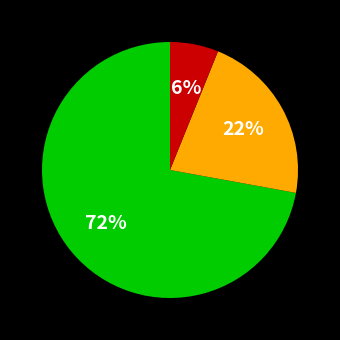

Is there a majority slice in this chart?

Yes